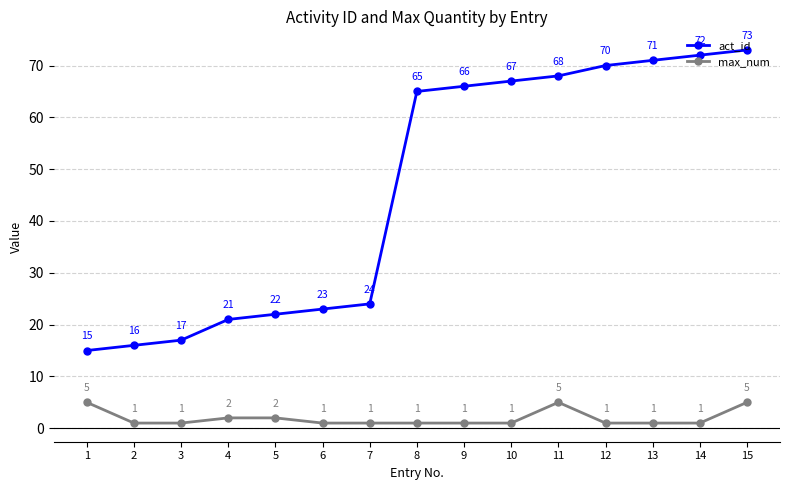

Rank the series by their maximum value, from highest to lowest.

act_id, max_num